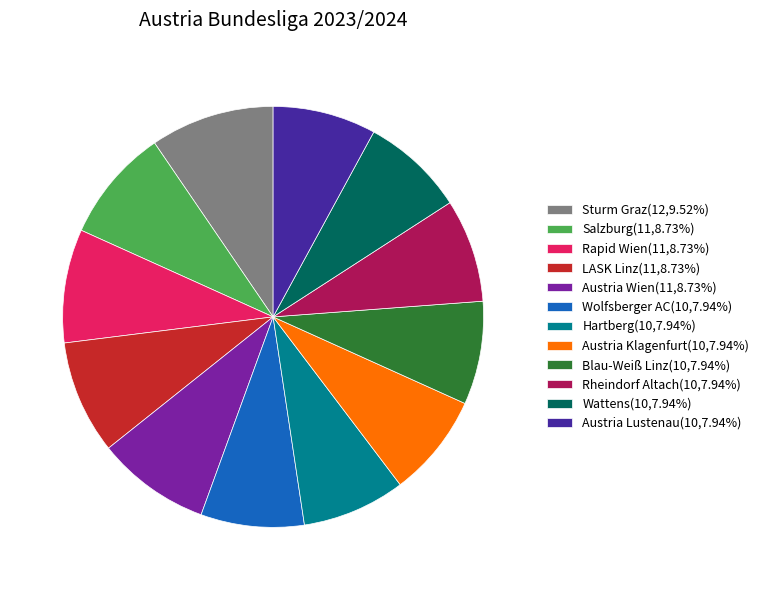

Count the number of slices in the pie.

12